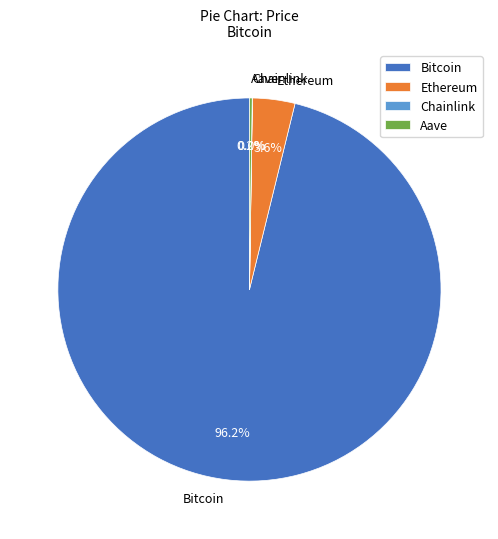

Is Bitcoin the majority of the pie?

Yes